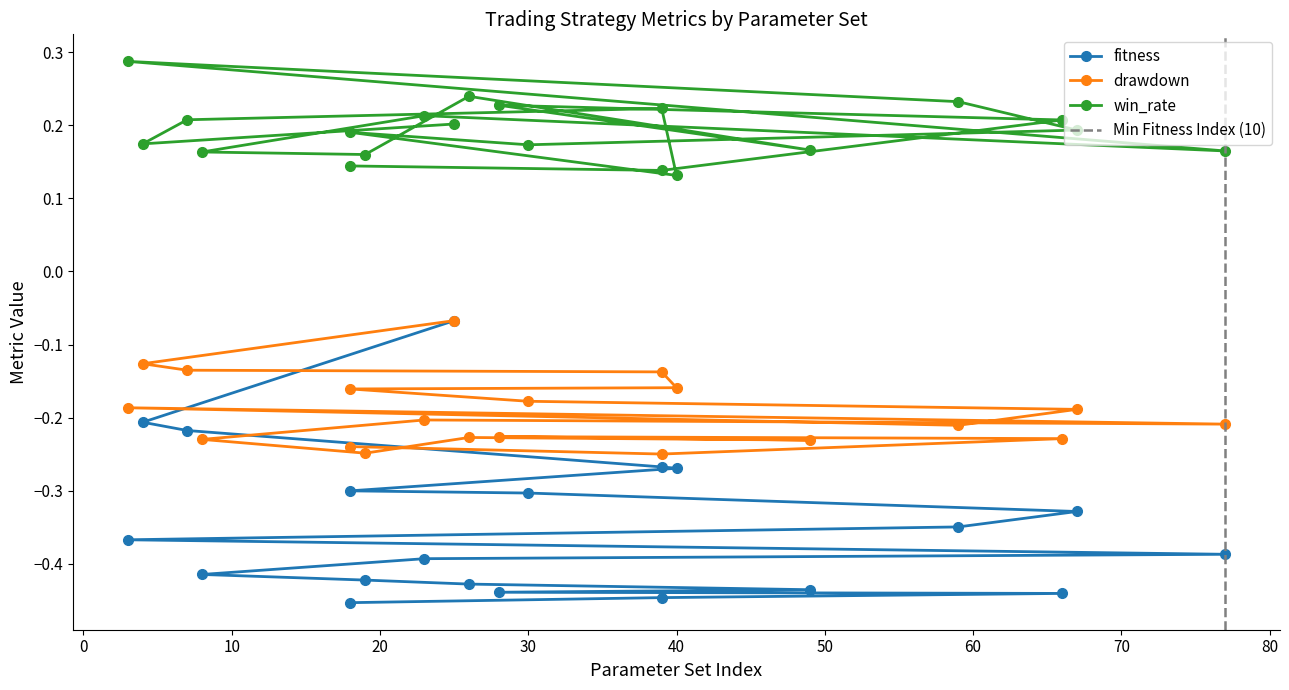

What is the difference between the highest and lowest values at 39?

0.5